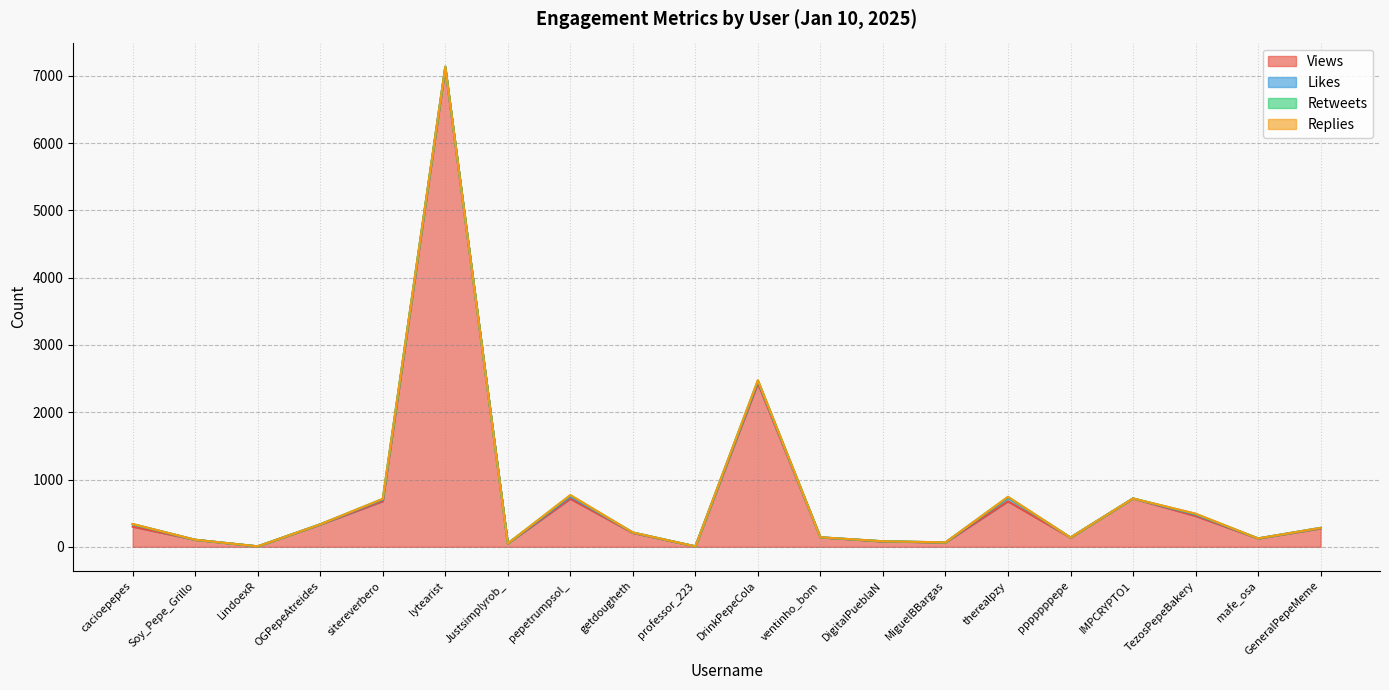

List the labels in order of Retweets value, smallest first.

cacioepepes, Soy_Pepe_Grillo, LindoexR, OGPepeAtreides, Justsimplyrob_, getdougheth, professor_223, MiguelBBargas, pppppppepe, IMPCRYPTO1, mafe_osa, GeneralPepeMeme, ventinho_bom, DigitalPueblaN, lytearist, DrinkPepeCola, sitereverbero, TezosPepeBakery, therealpzy, pepetrumpsol_